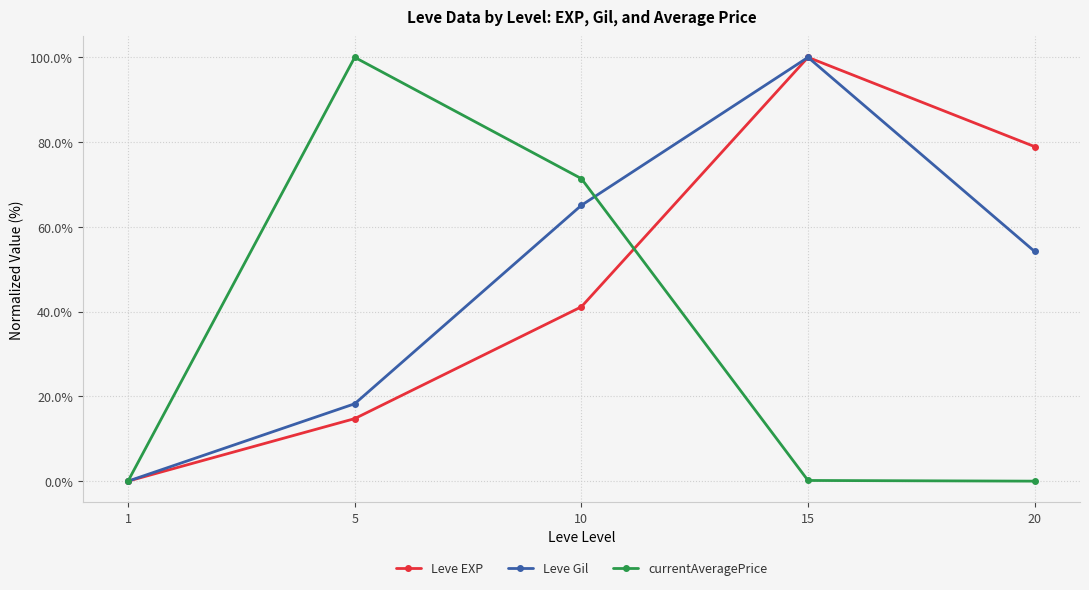

What is the greatest value displayed?

100.0